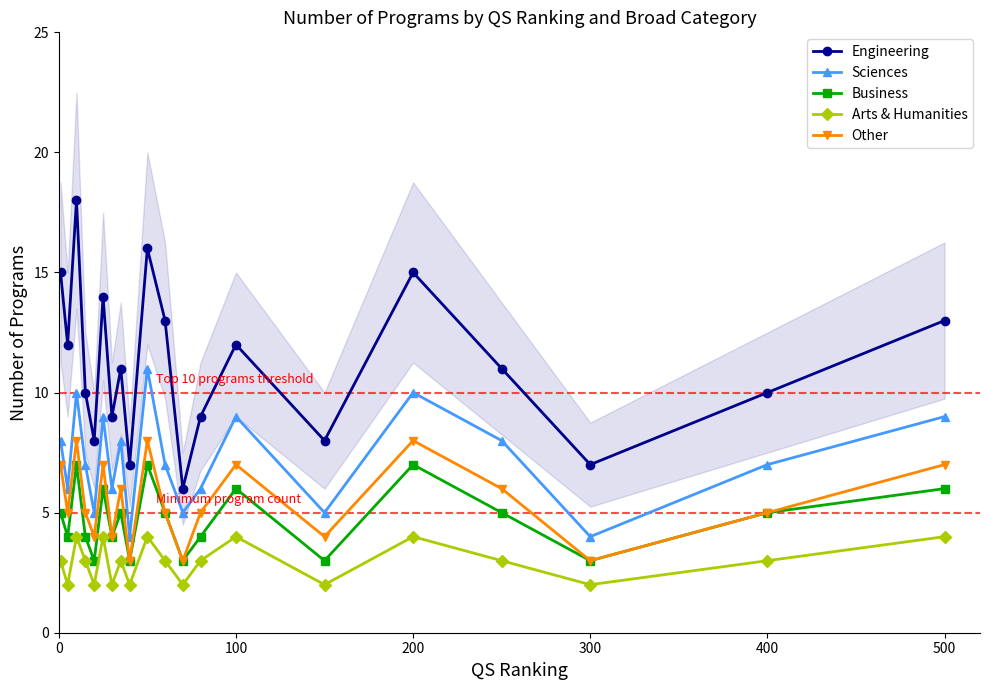

How many interior local valleys does the Engineering series have?

7